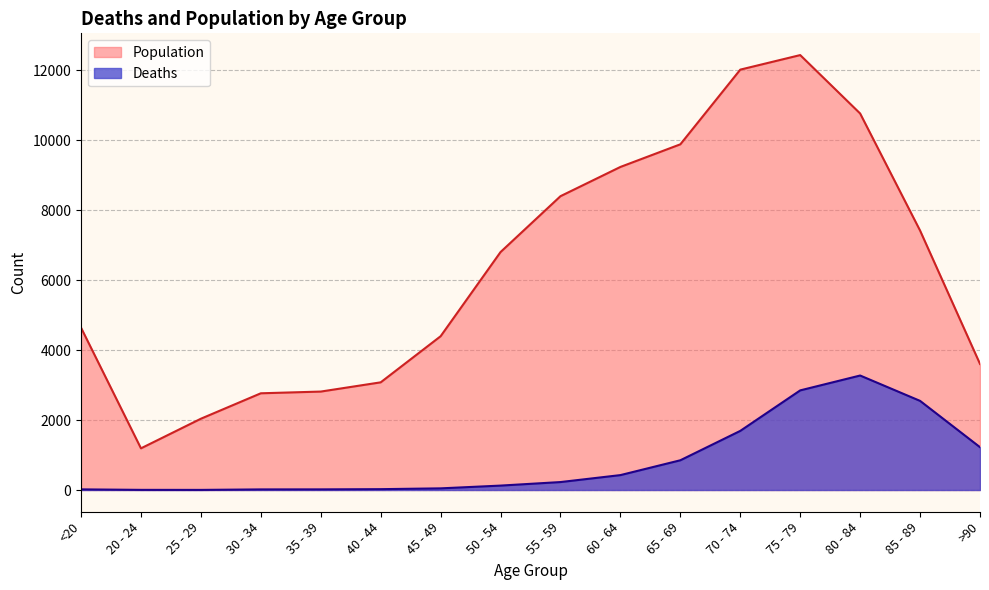

How many data points in Population are less than 6803?

8